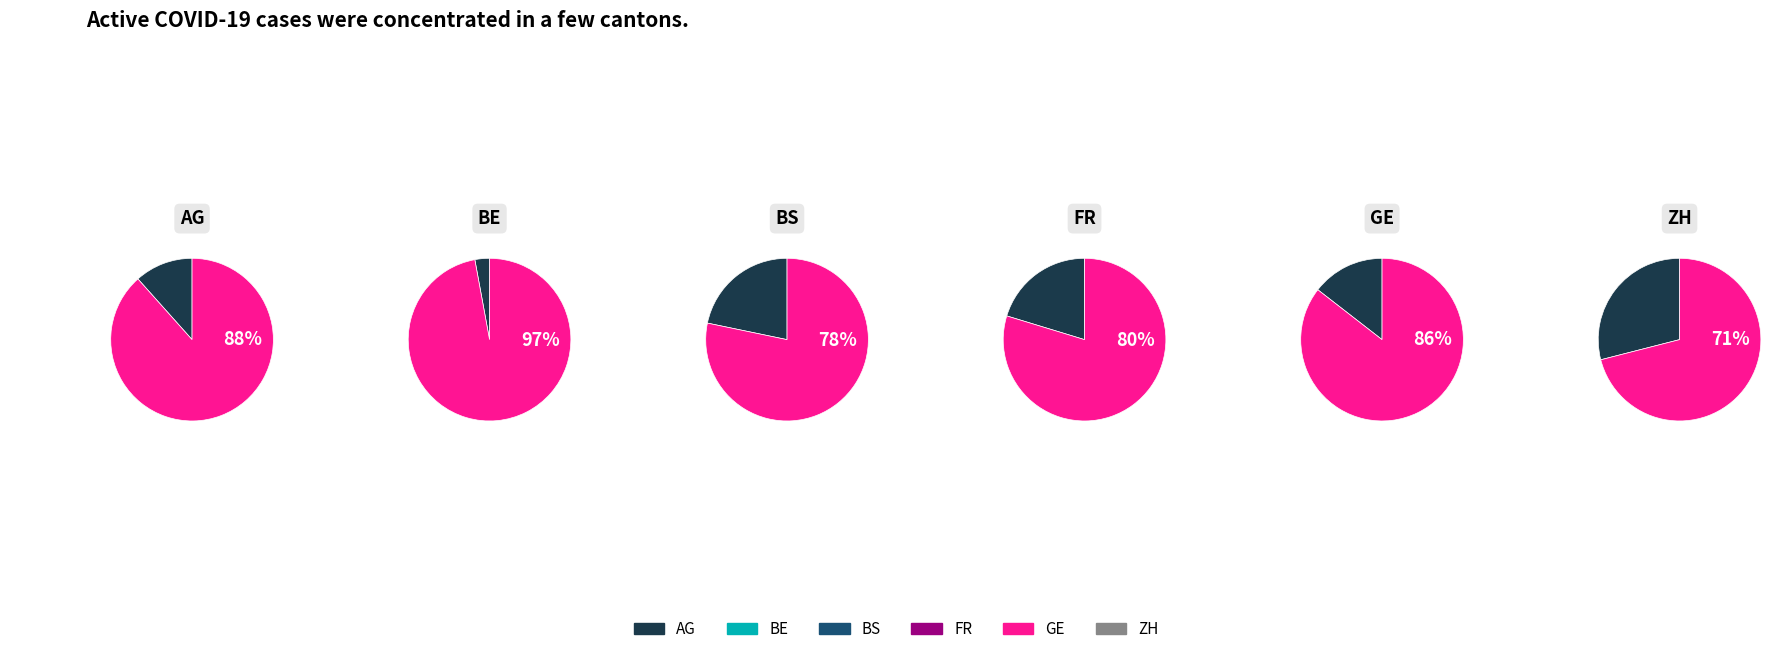

Which series has the widest spread of values?

ZH